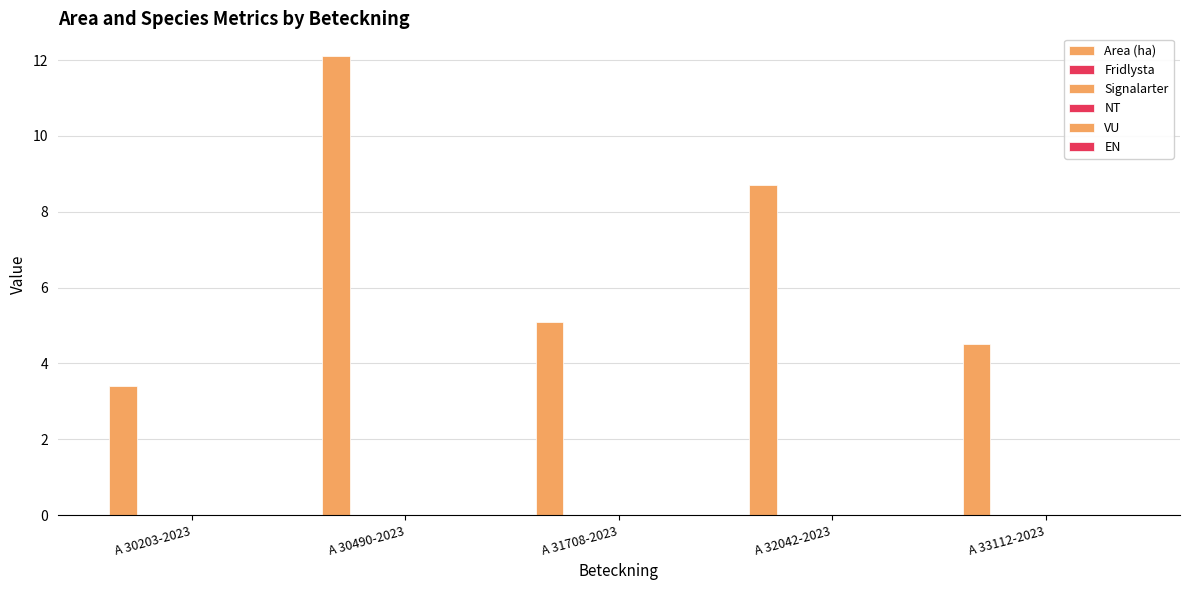

What is the maximum value shown in the chart?

12.1